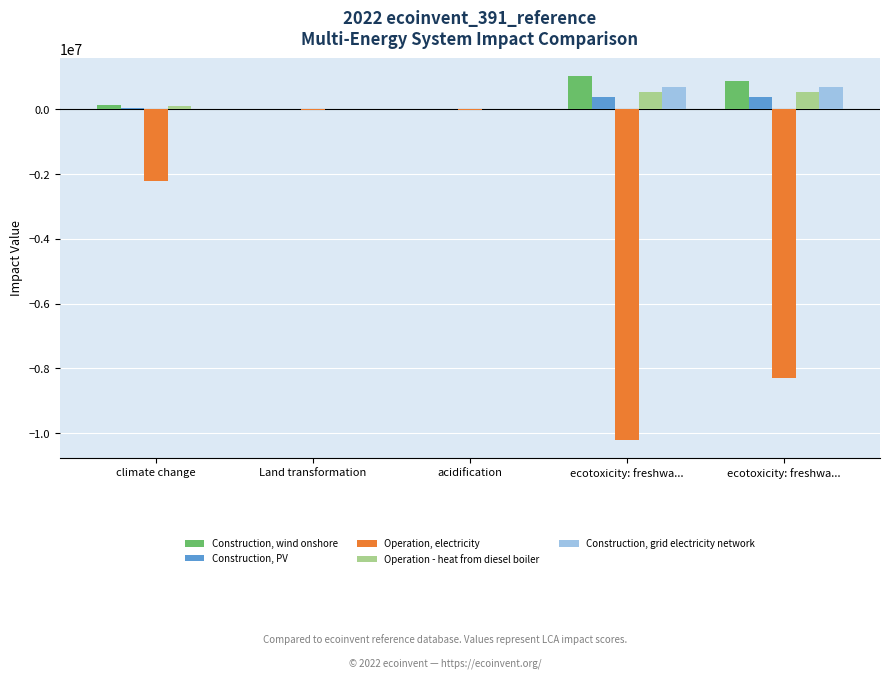

Reading right to left, what are all the values shown in this chart?

Construction, wind onshore: ecotoxicity: freshwa...=877743.7	ecotoxicity: freshwa...=1022562.6	acidification=745.5	Land transformation=302.2	climate change=123086.1
Construction, PV: ecotoxicity: freshwa...=369894.9	ecotoxicity: freshwa...=385656.4	acidification=500.6	Land transformation=1114.3	climate change=54663.8
Operation, electricity: ecotoxicity: freshwa...=-8285981.6	ecotoxicity: freshwa...=-10205742.7	acidification=-5114.1	Land transformation=-14508.0	climate change=-2196817.1
Operation - heat from diesel boiler: ecotoxicity: freshwa...=533342.8	ecotoxicity: freshwa...=552348.6	acidification=200.5	Land transformation=50.8	climate change=98790.0
Construction, grid electricity network: ecotoxicity: freshwa...=690239.8	ecotoxicity: freshwa...=697003.5	acidification=475.5	Land transformation=79.2	climate change=16443.1